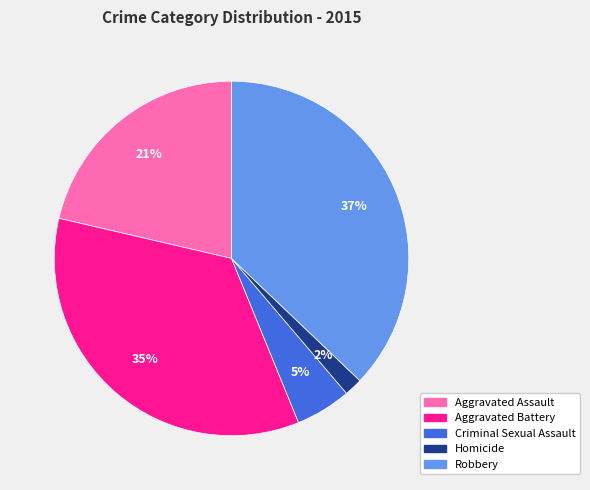

Which has a higher value, Criminal Sexual Assault or Aggravated Assault?

Aggravated Assault